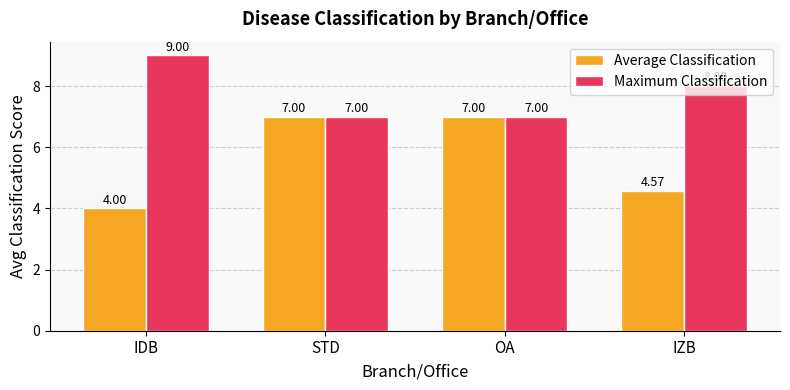

What is the spread (max minus min) of values at IDB?

5.0